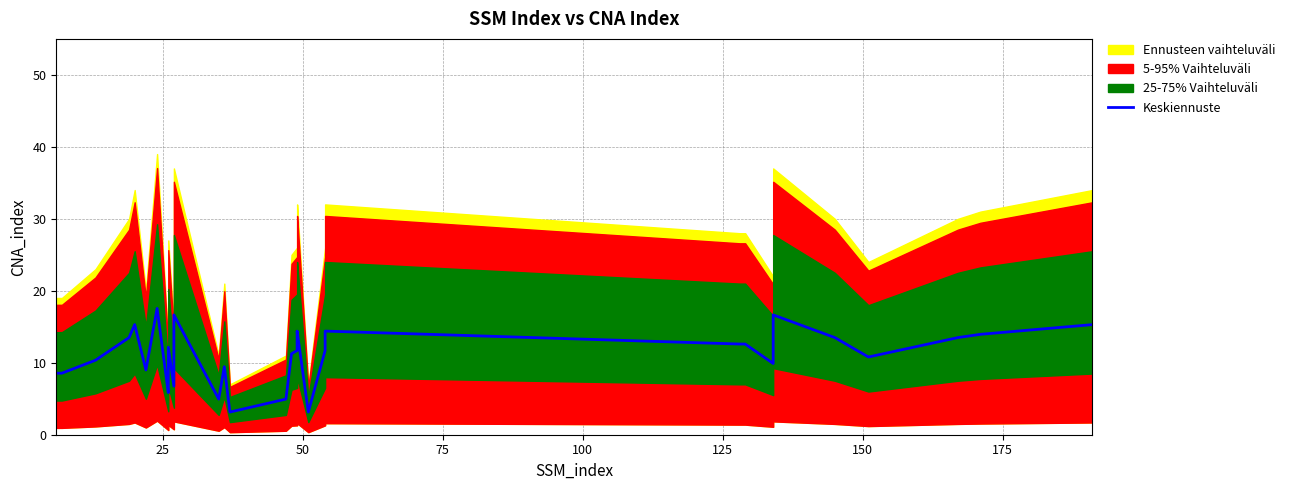

Count the number of values greater than 11.

19